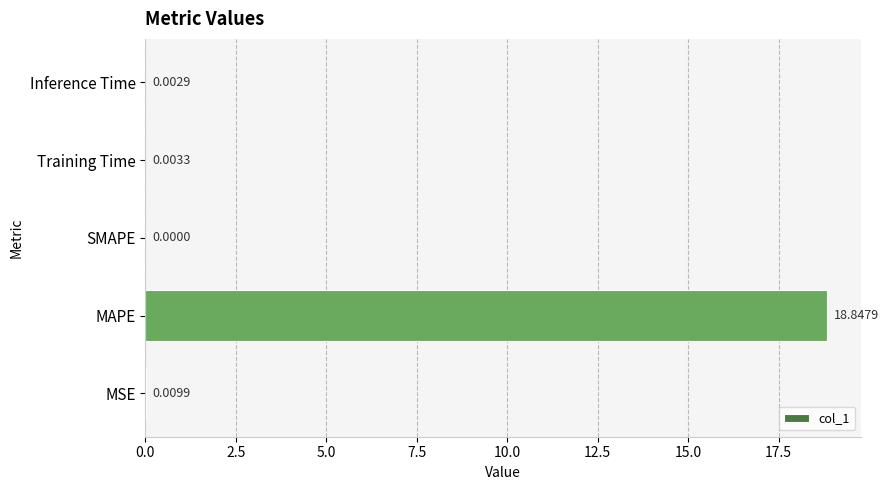

Which has a higher value, Inference Time or MAPE?

MAPE